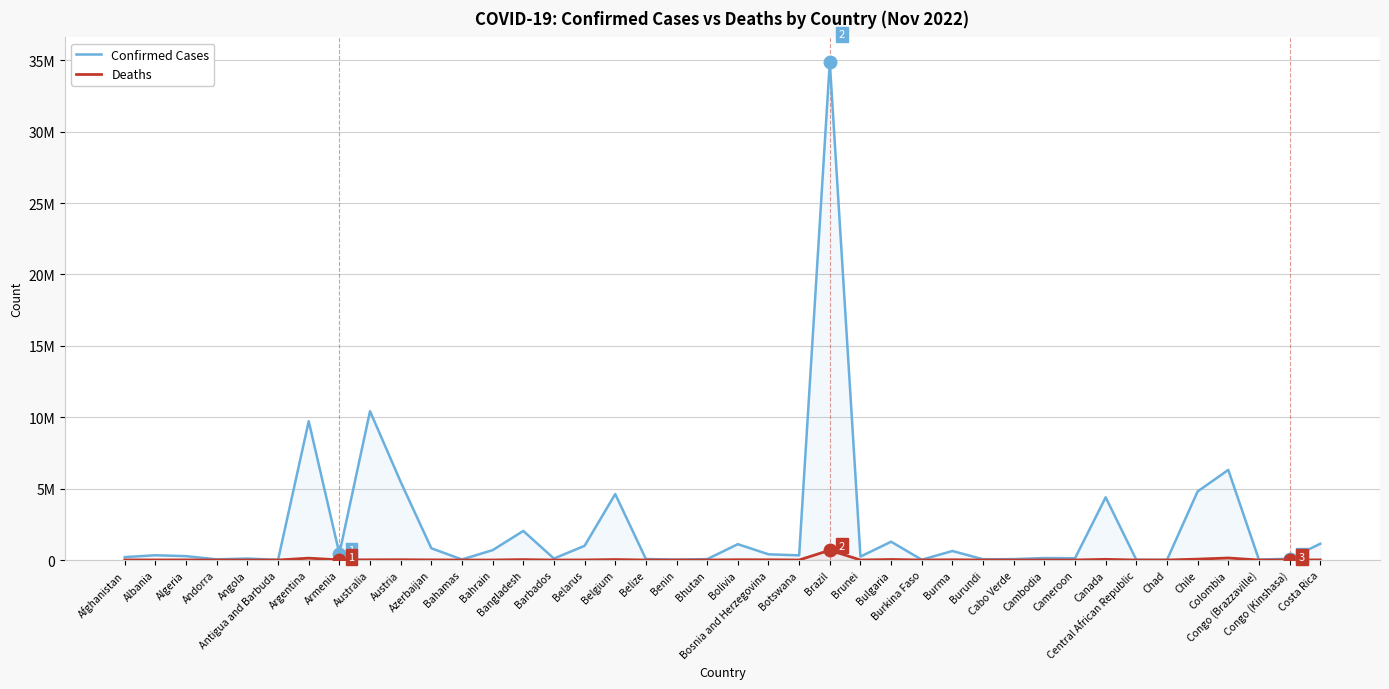

What is the value of the Confirmed Cases point at the 30th from the left?

62566